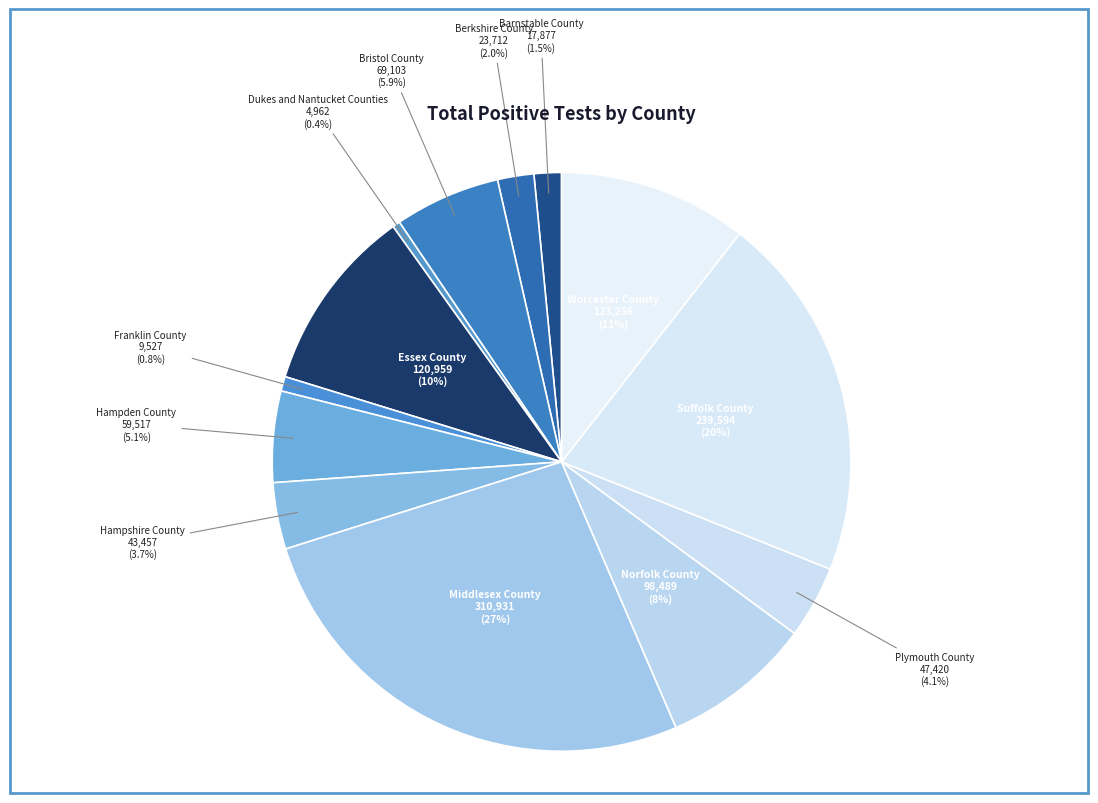

Is it true that Middlesex County is 27% of the pie?

True